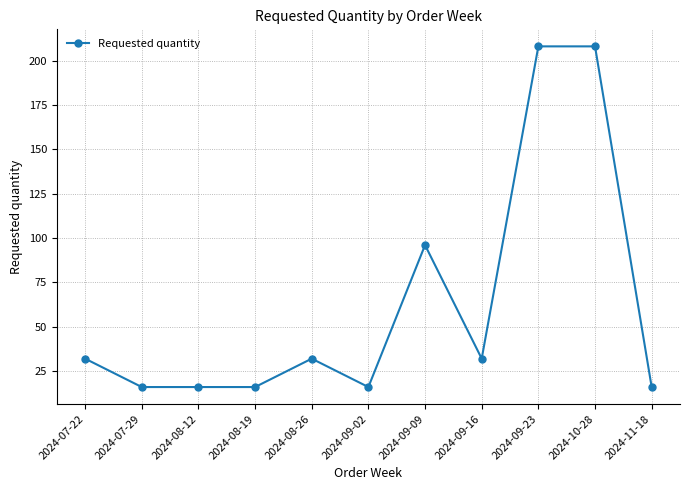

The chart shows a value of 208 at 2024-09-23. True or false?

True